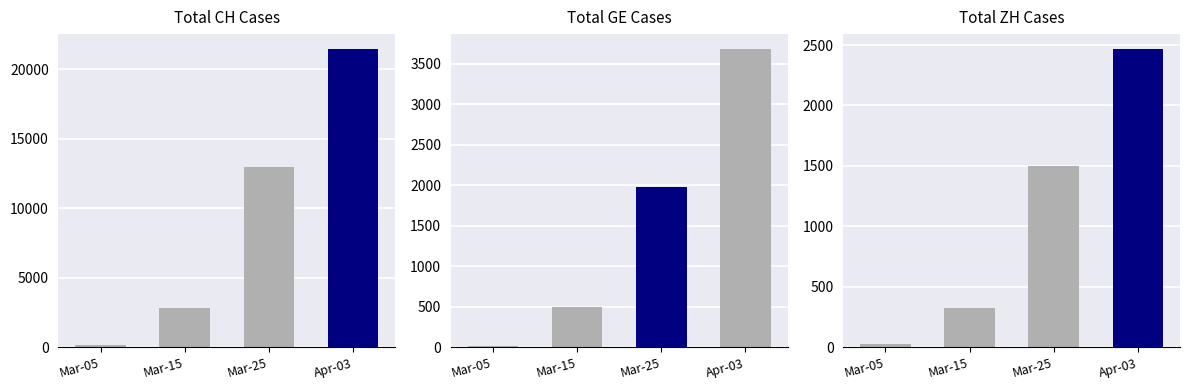

What are all the series names shown in the legend?

Total CH Cases, Total GE Cases, Total ZH Cases